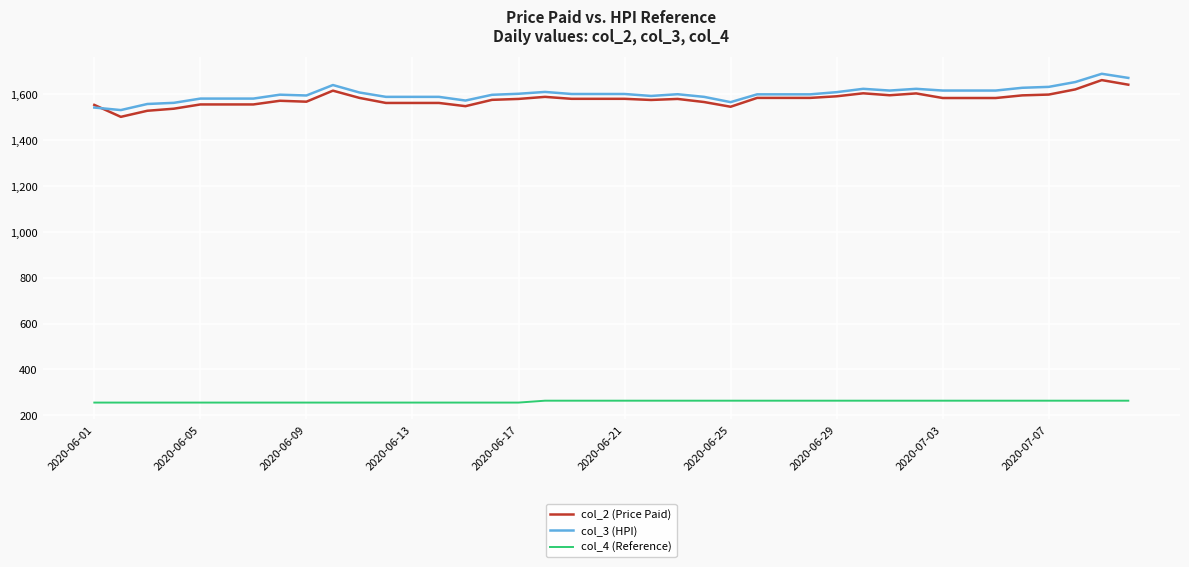

True or false: col_2 (Price Paid) and col_4 (Reference) cross at least once.

False